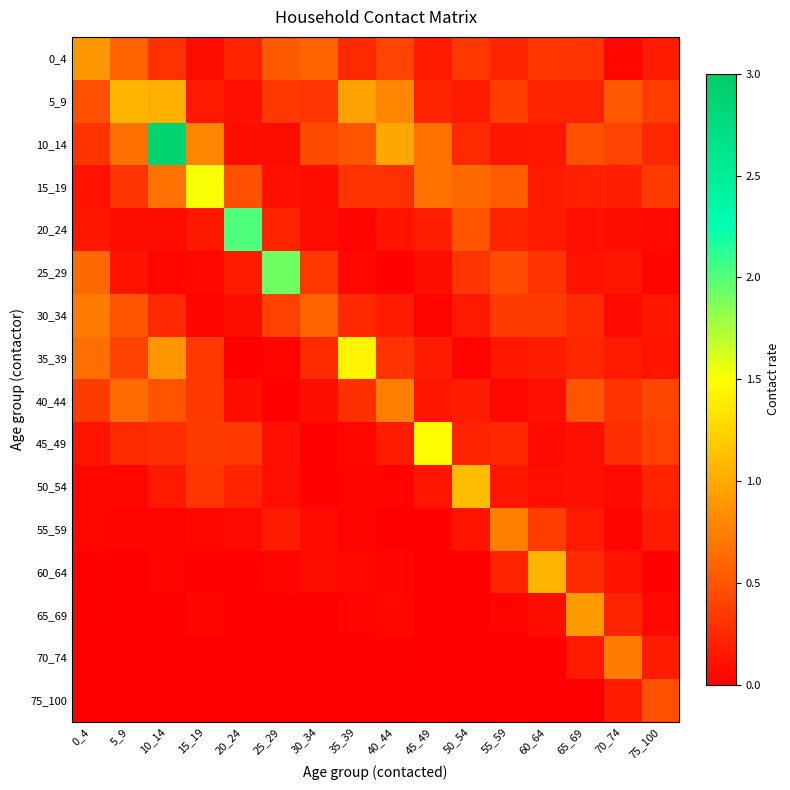

What is the total value across all series at 75_100?

3.4